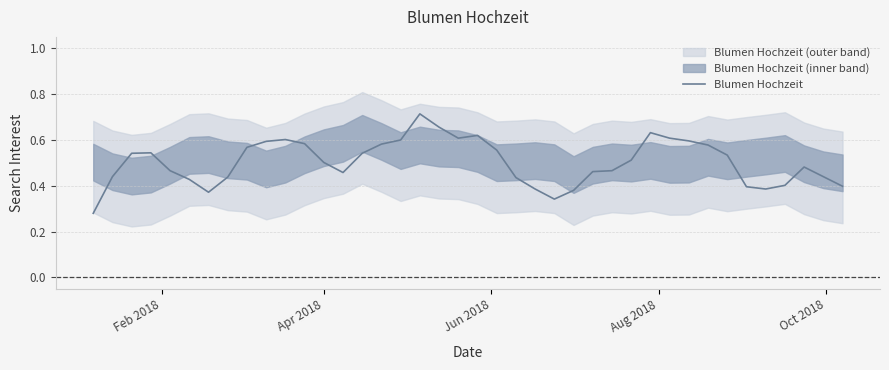

How many points are lower than both their immediate neighbors (excluding endpoints)?

5